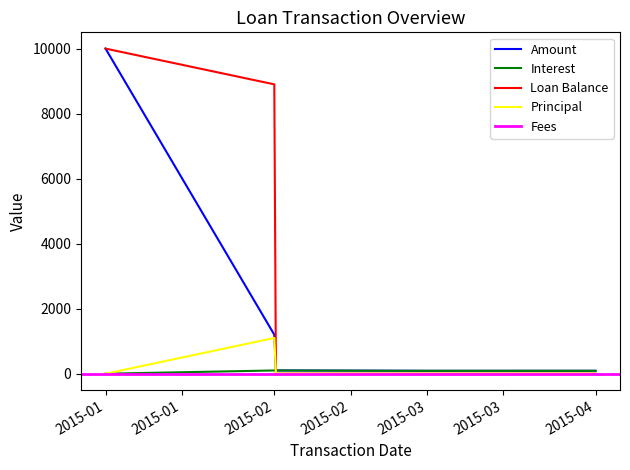

Where is Amount nearest to the value 5044?

2015-02